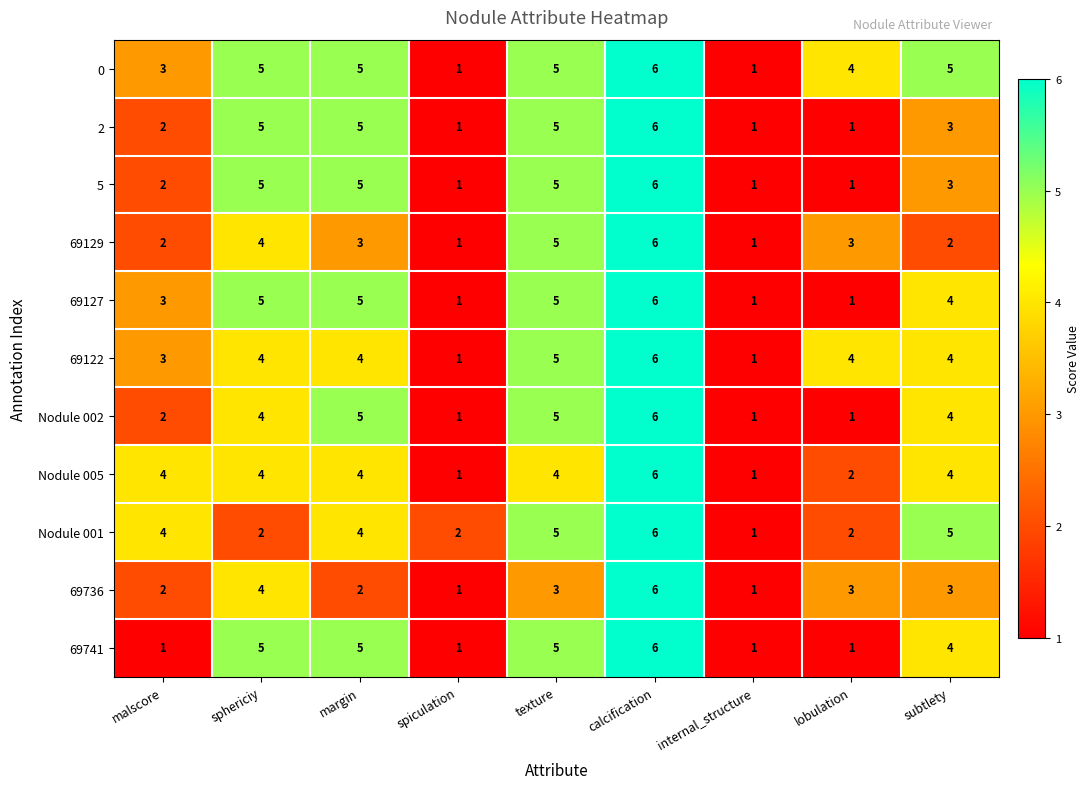

What is the total value across all series at malscore?

28